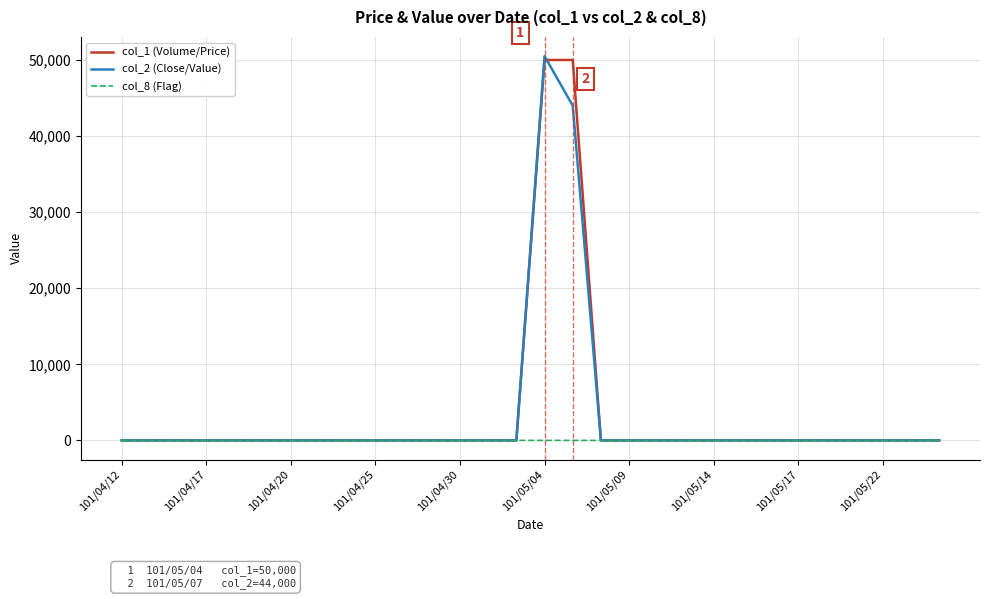

What is the greatest value displayed?

50500